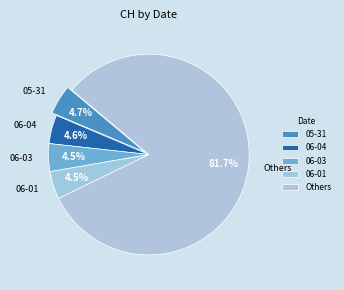

Is the sum of 06-03 and 06-01 greater than half?

No